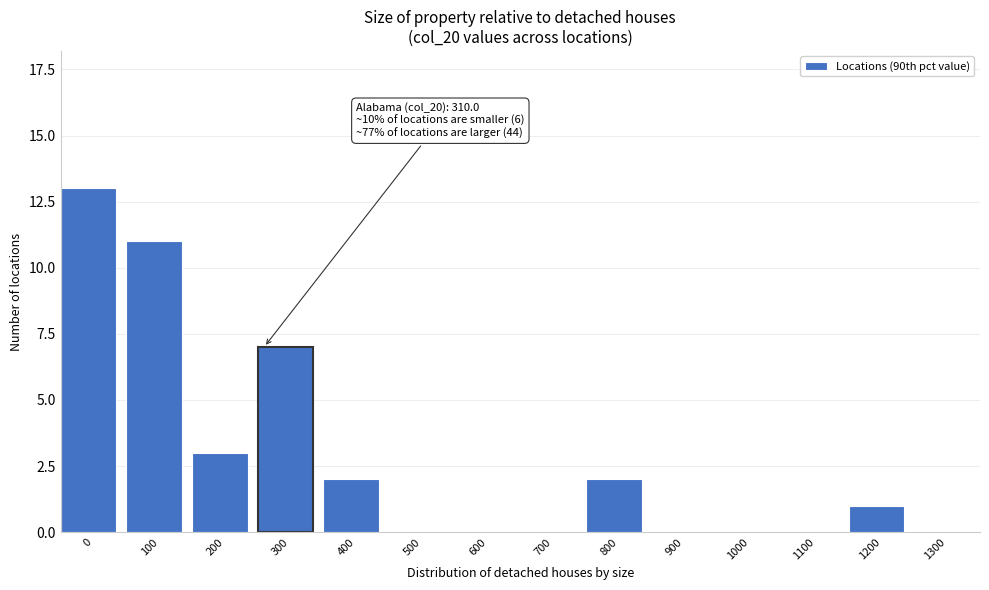

Reading right to left, what are all the values shown in this chart?

1300=0	1200=1	1100=0	1000=0	900=0	800=2	700=0	600=0	500=0	400=2	300=7	200=3	100=11	0=13